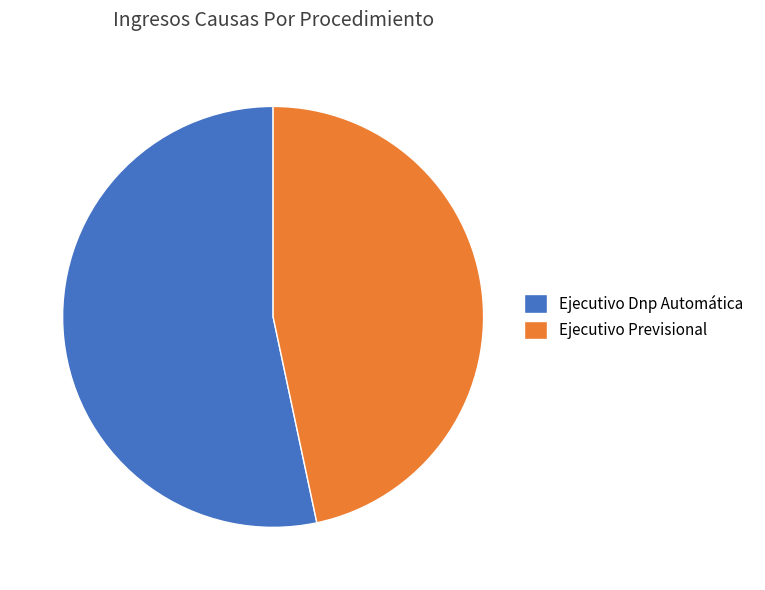

Combined, do Ejecutivo Previsional and Ejecutivo Dnp Automática account for over 50%?

Yes